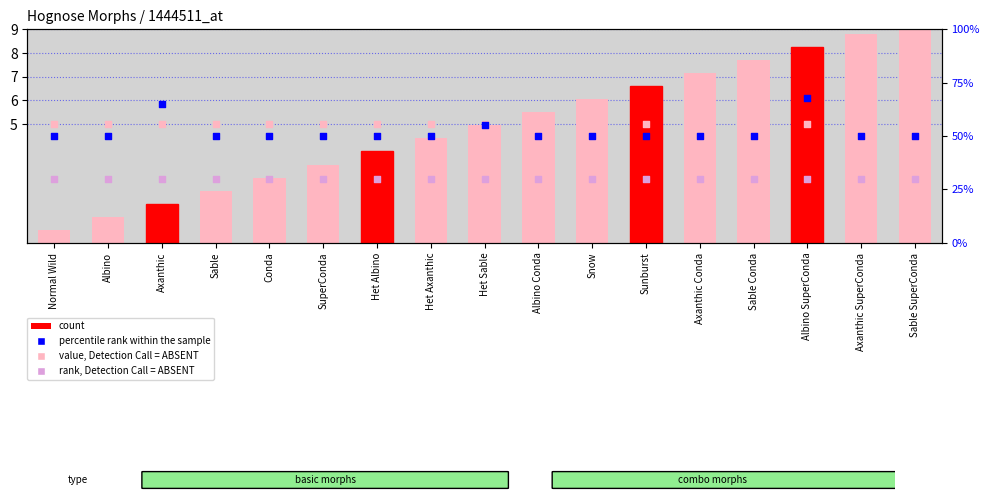

What are all the series names shown in the legend?

count, value, Detection Call = ABSENT, percentile rank within the sample, rank, Detection Call = ABSENT